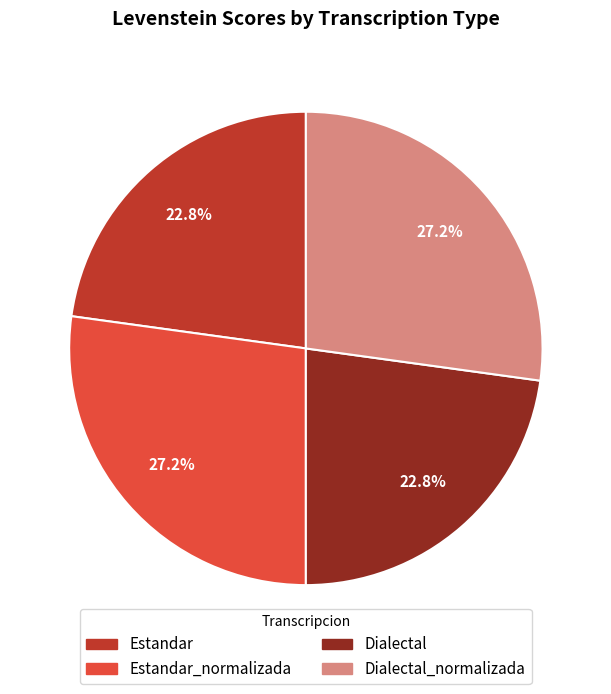

Is there a majority slice in this chart?

No